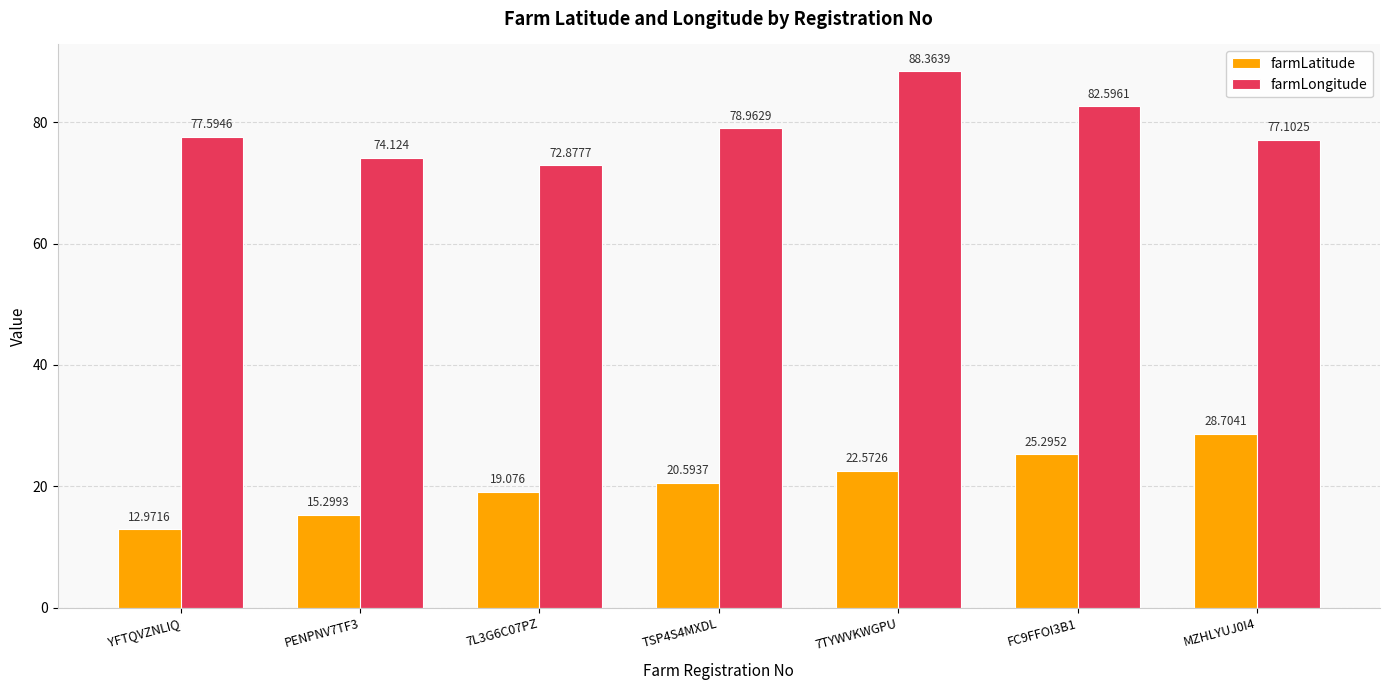

How many distinct data groups are displayed?

2